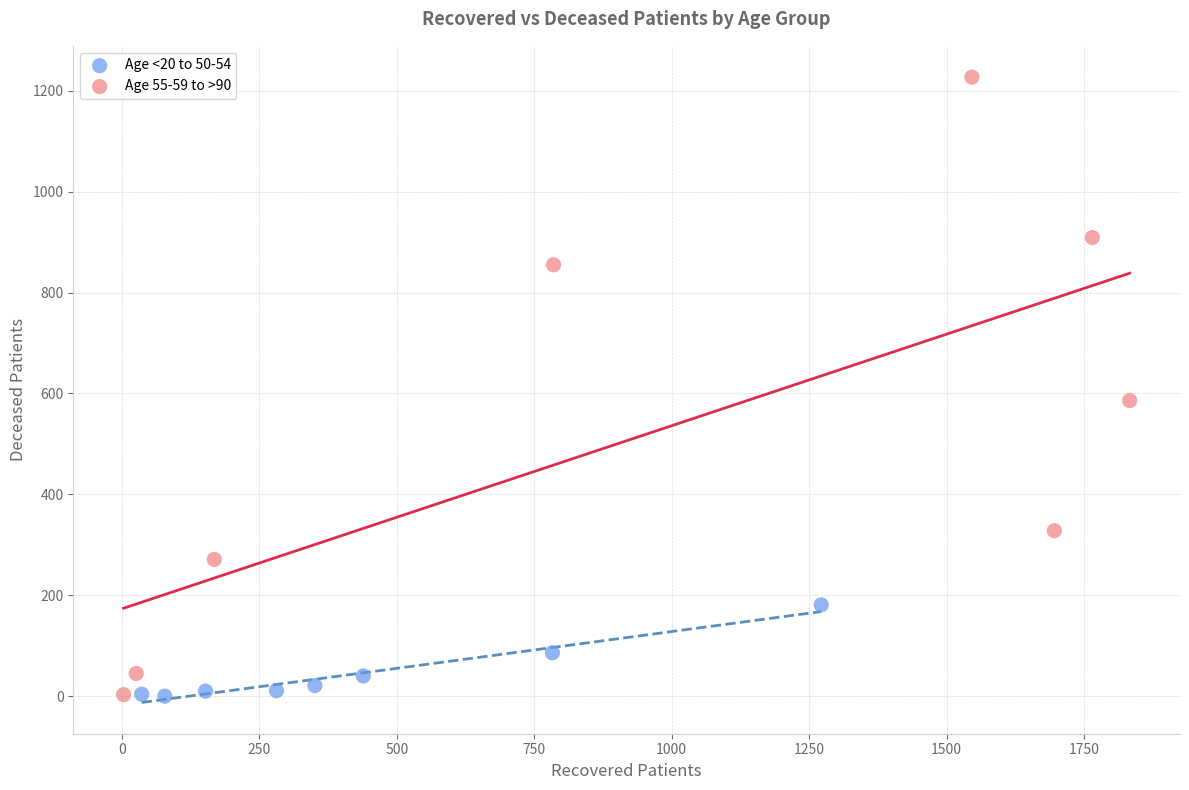

Which series has the widest spread of Y values?

Age 55-59 to >90